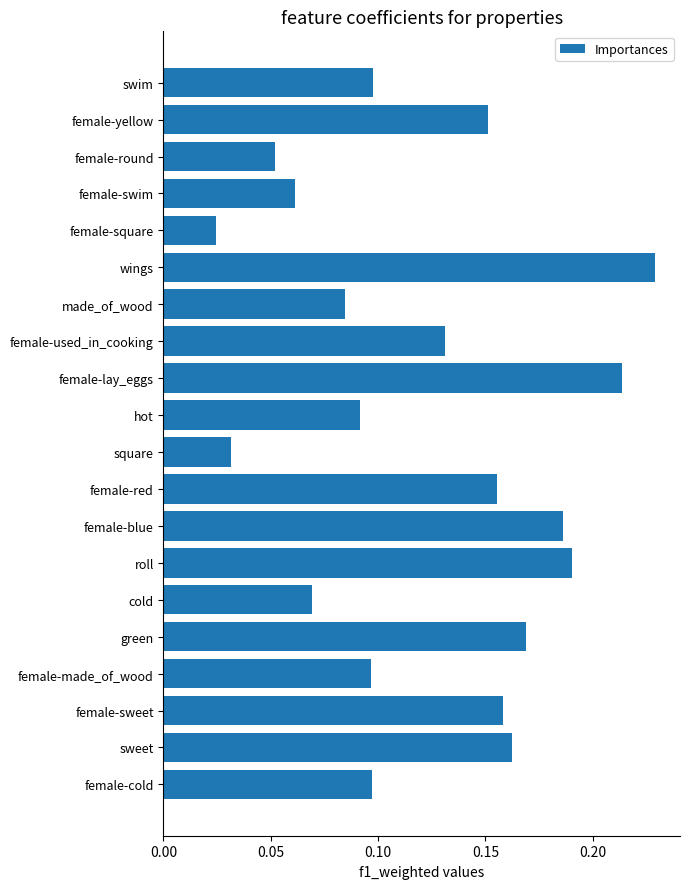

Are the bars horizontal?

Yes